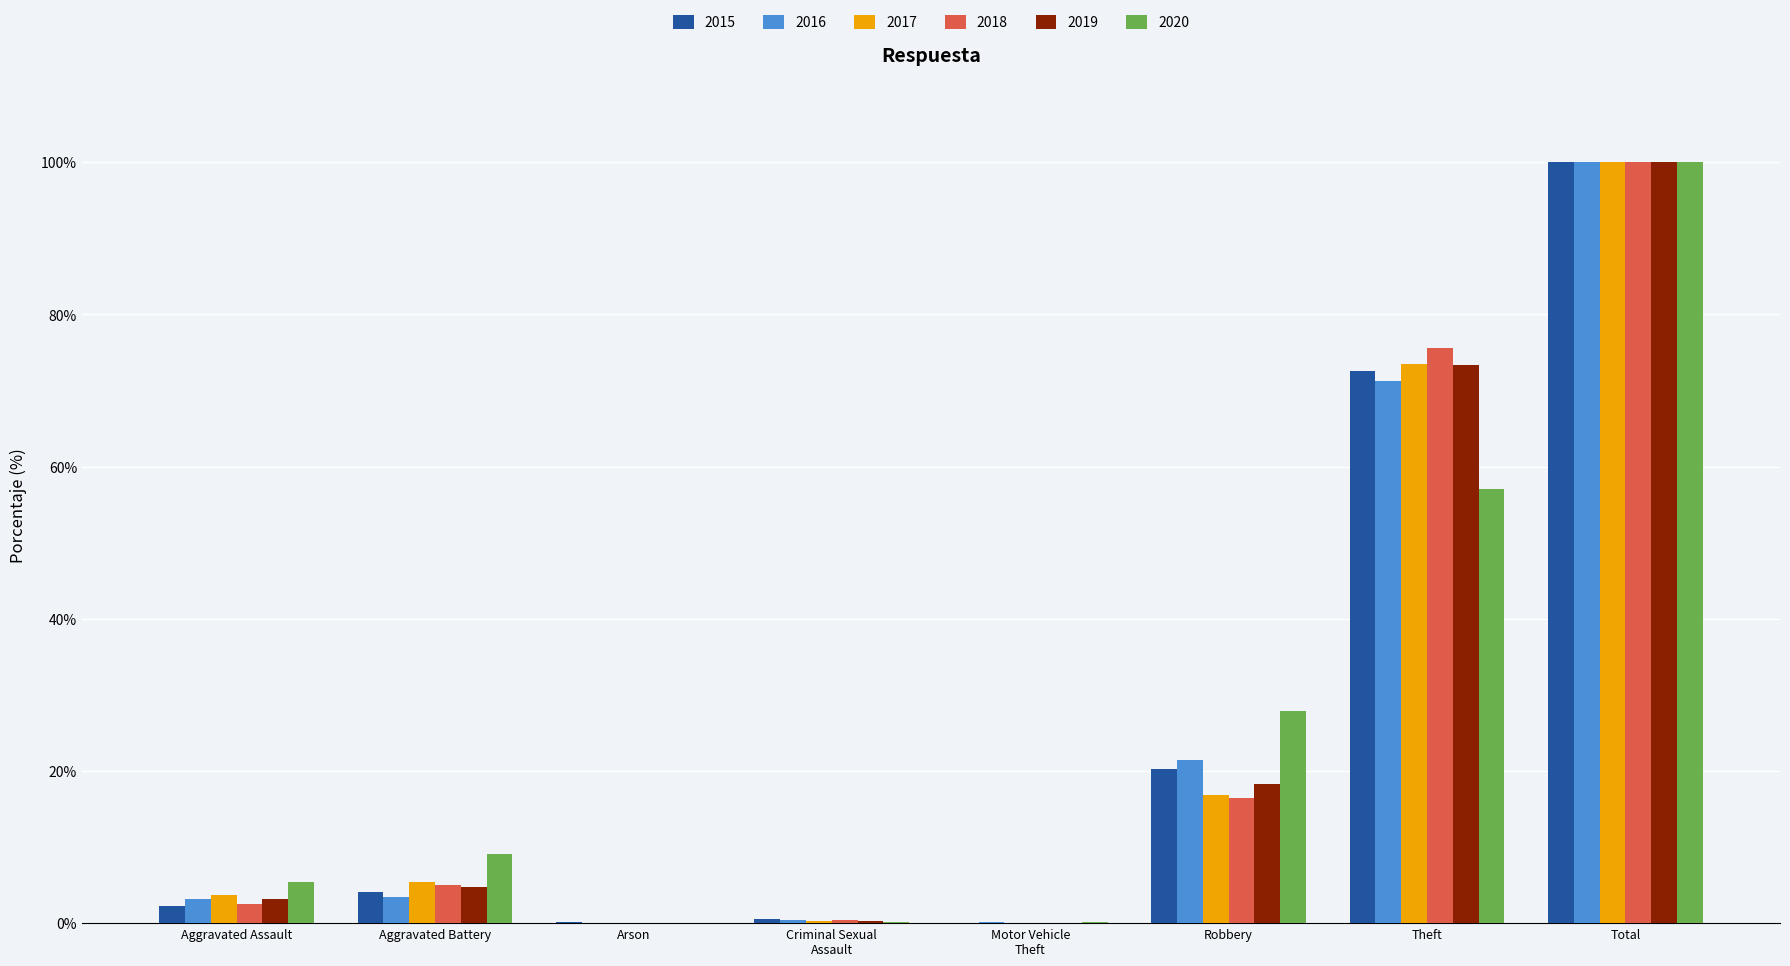

What is the maximum value for 2017?

100.0